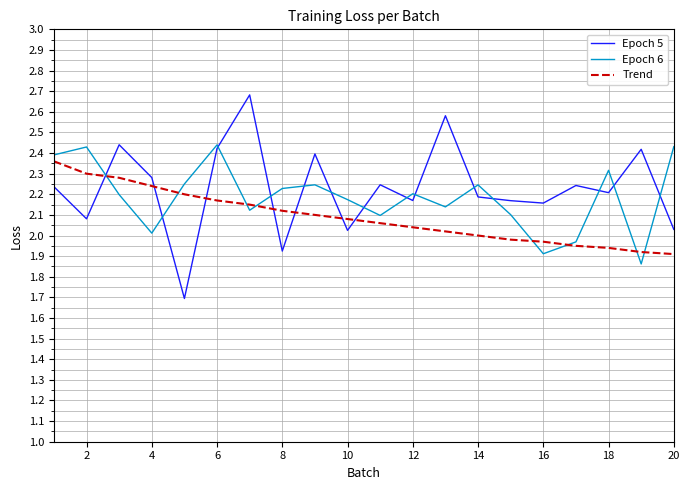

Which series has the largest range (max minus min)?

Epoch 5